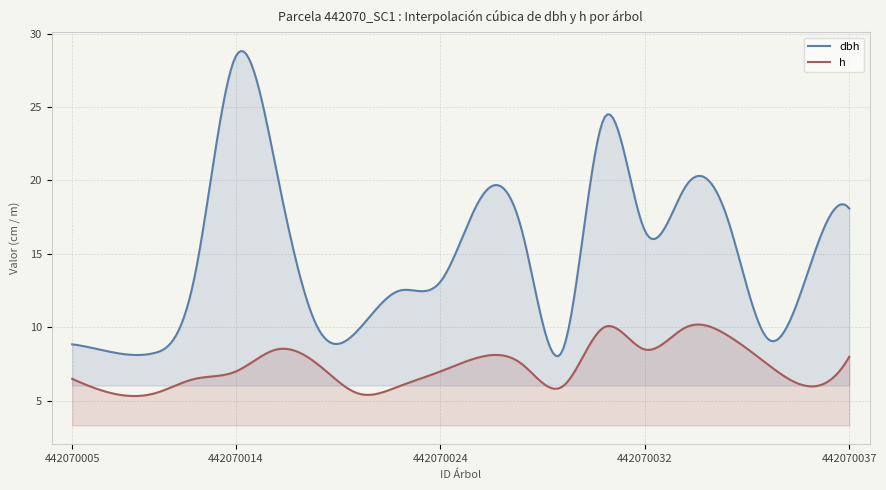

What value does the dbh series have at 442070014?

28.4